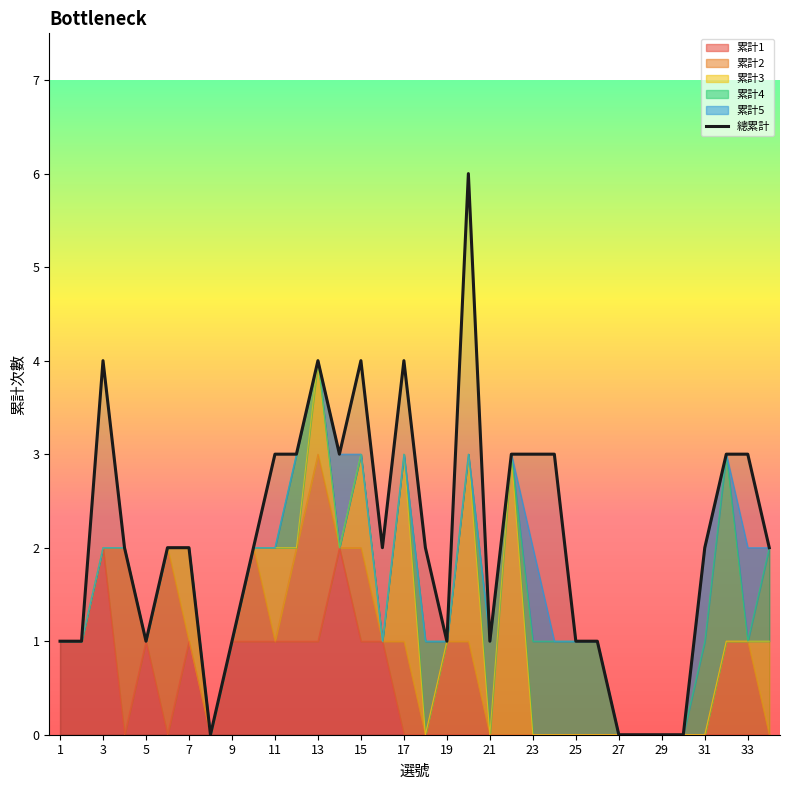

Reading right to left, transcribe all the data shown in this chart.

2	3	3	2	0	0	0	0	1	1	3	3	3	1	6	1	2	4	2	4	3	4	3	3	2	1	0	2	2	1	2	4	1	1